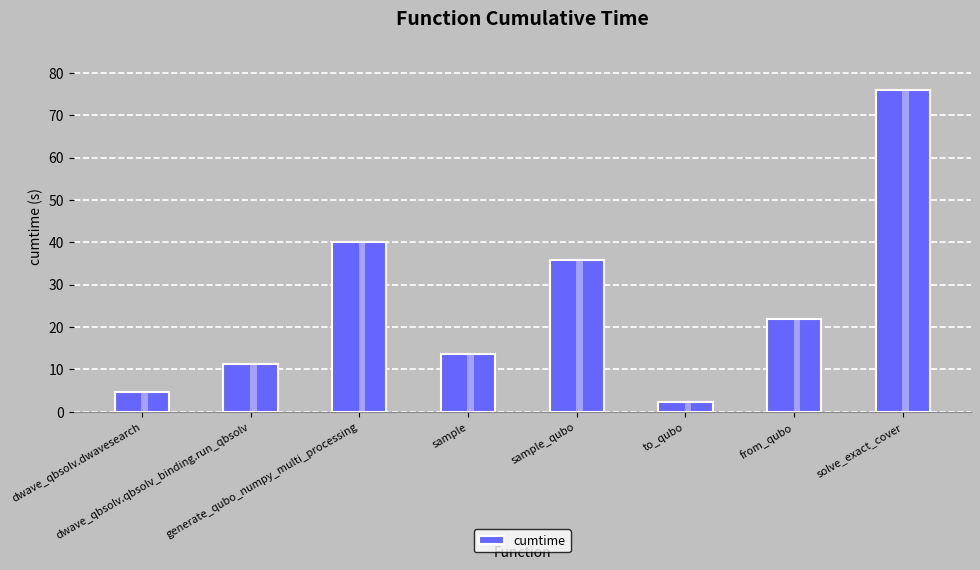

What position from the left is solve_exact_cover?

8